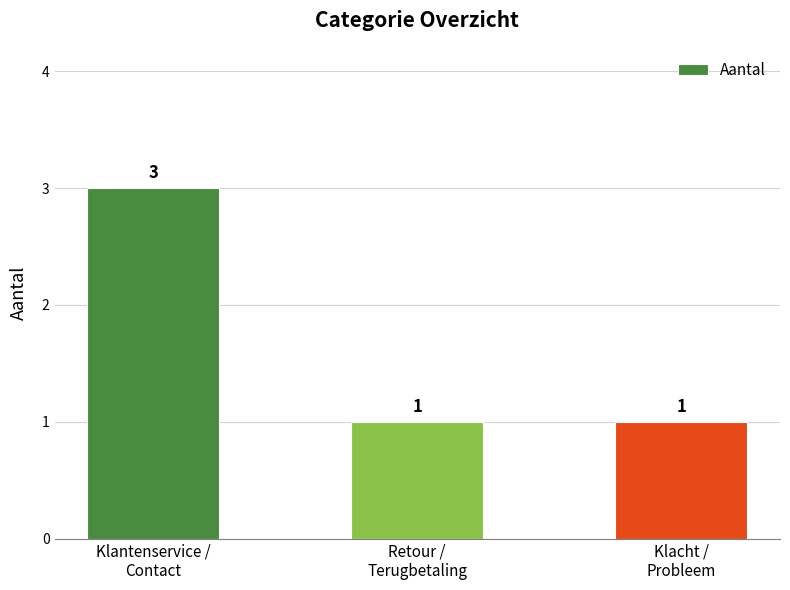

What is the maximum value shown in the chart?

3